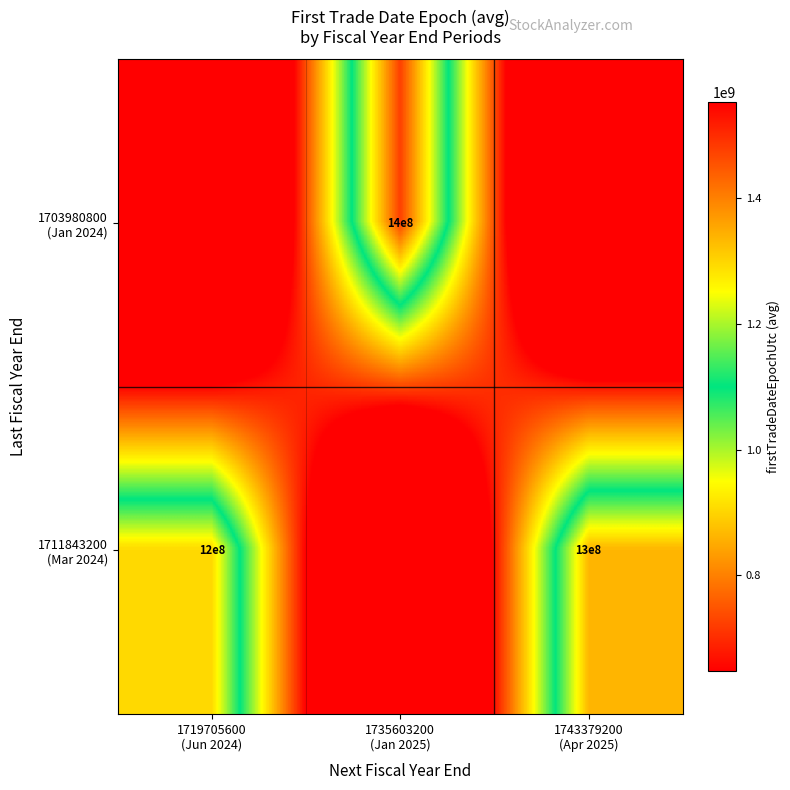

Is the value of 1711843200 (Mar 2024) at 1743379200 (Apr 2025) greater than the value of 1703980800 (Jan 2024) at 1735603200 (Jan 2025)?

No